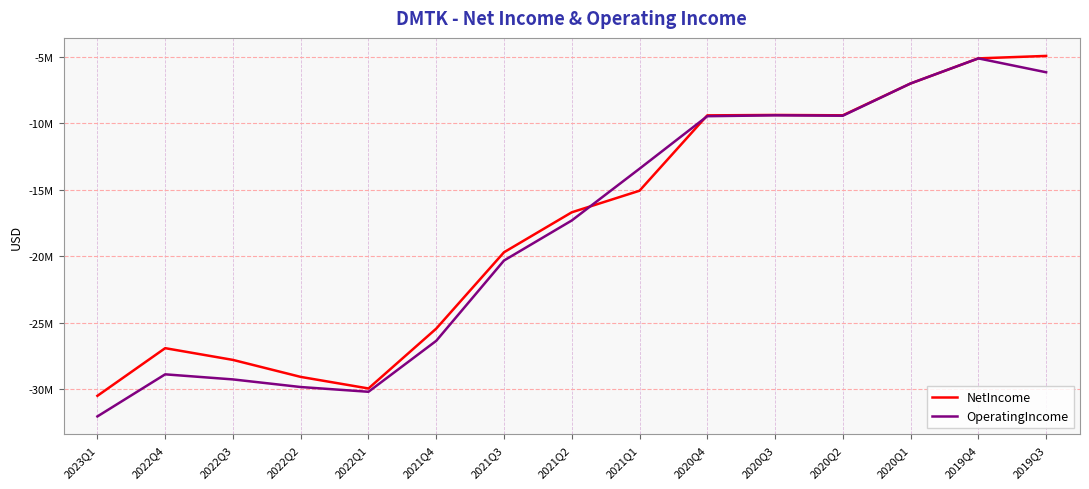

Which series has the widest spread of values?

OperatingIncome